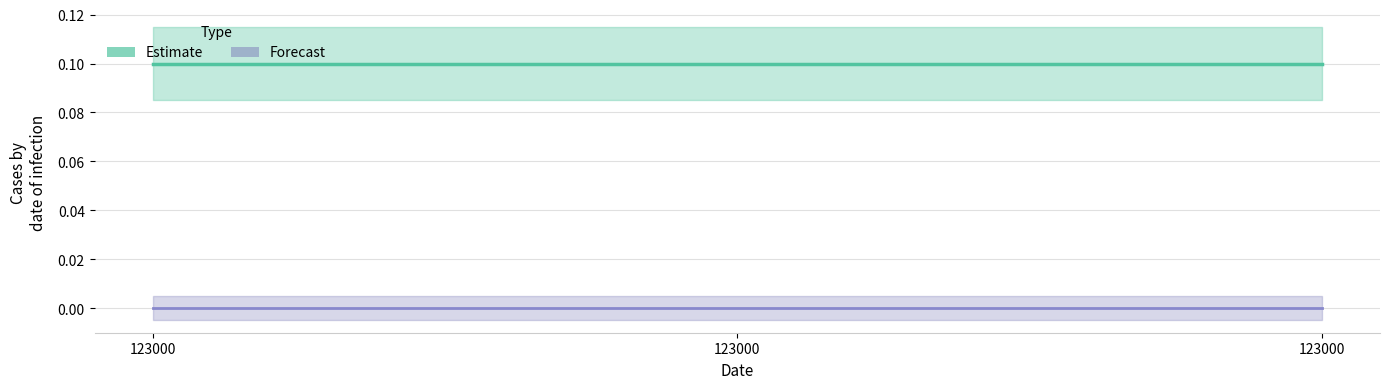

Which series has the largest total across all categories?

Estimate